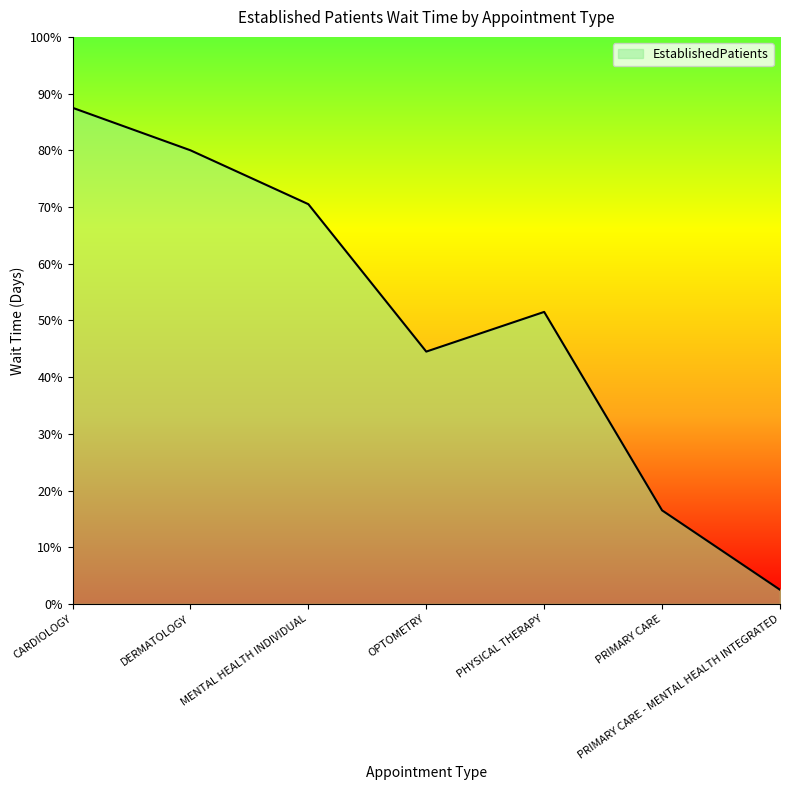

True or false: the data has more than 2 interior local peaks.

False